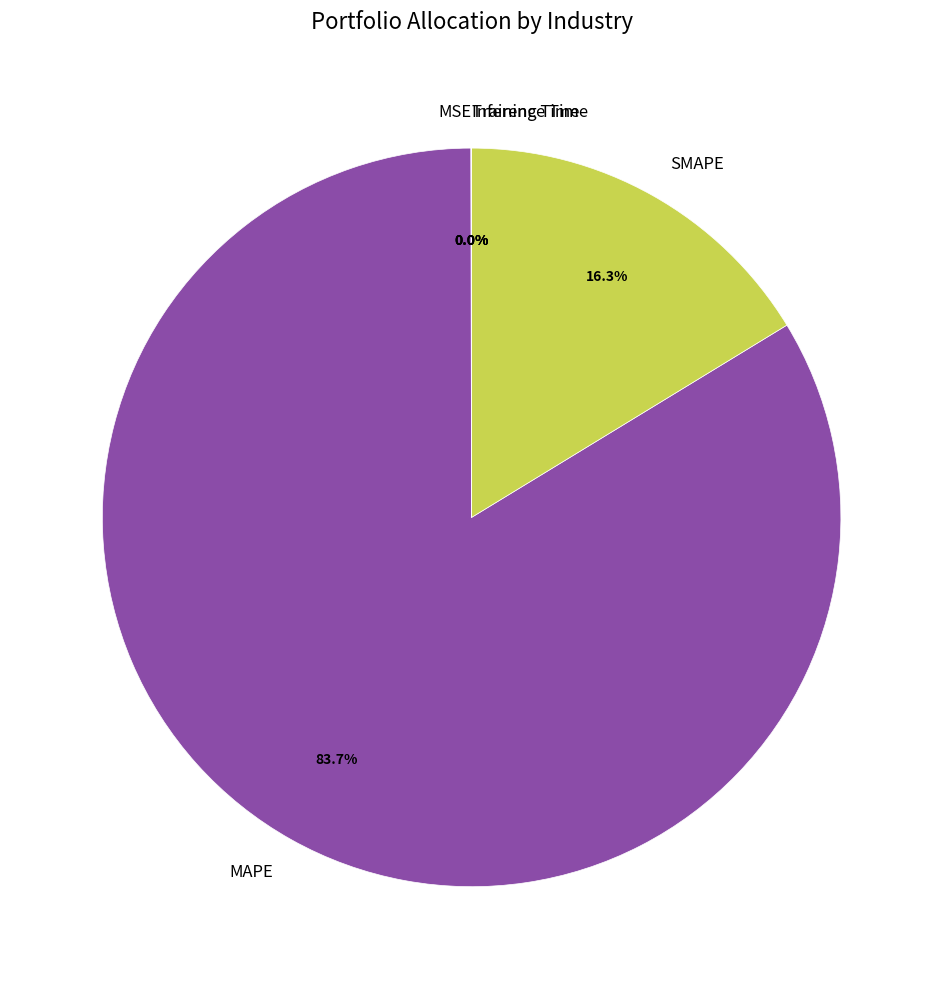

To the nearest percent, what is the average slice percentage?

20%